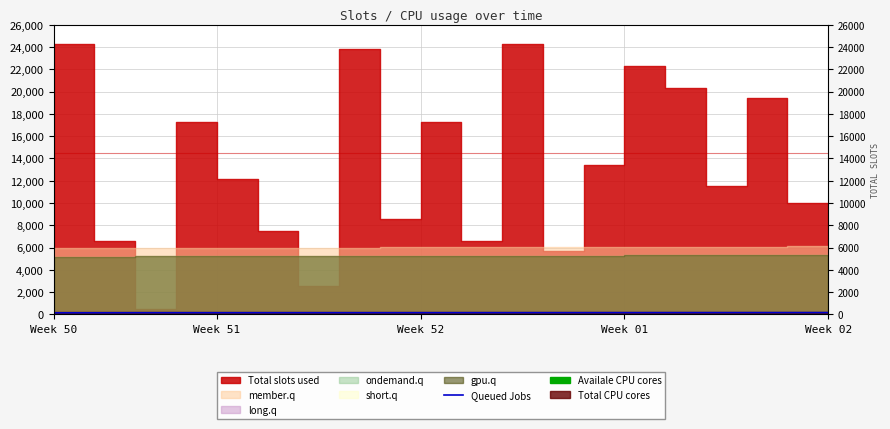

How many data points are less than 160?

9